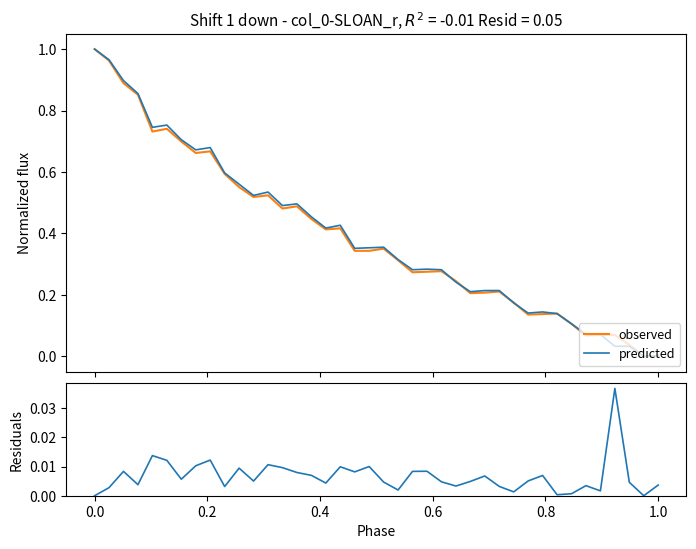

What is the difference between the maximum and minimum values in the predicted series?

1.0